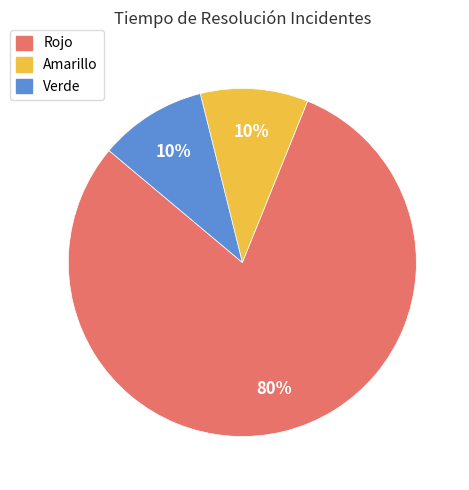

Is the sum of Amarillo and Rojo greater than half?

Yes